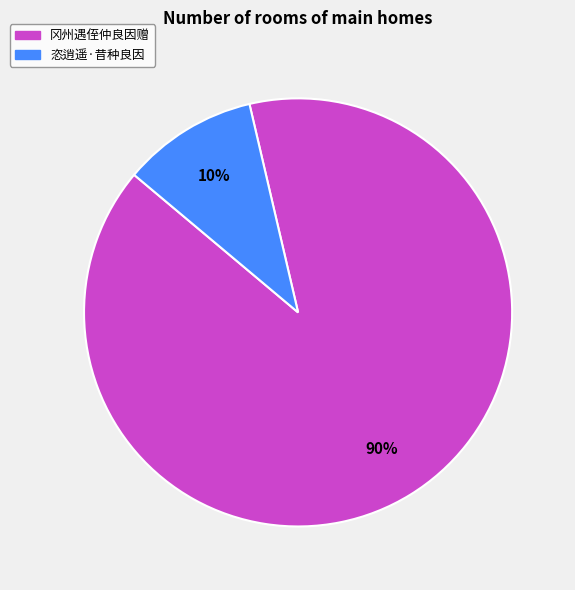

How many segments does this pie chart have?

2